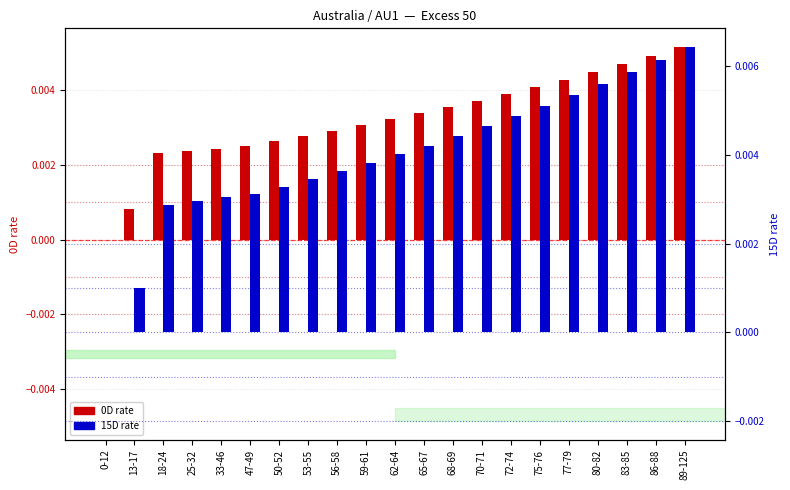

Which series has the widest spread of values?

15D